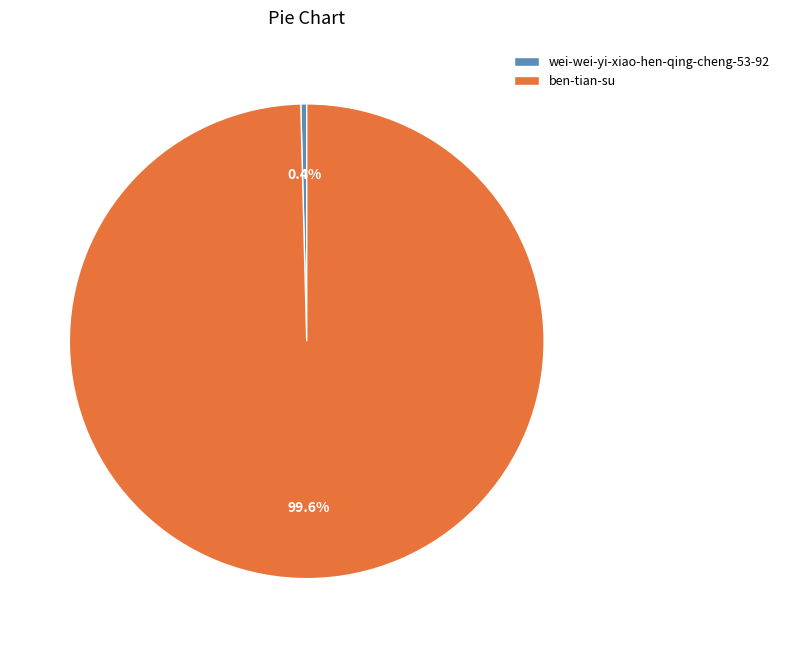

Which has a higher value, ben-tian-su or wei-wei-yi-xiao-hen-qing-cheng-53-92?

ben-tian-su